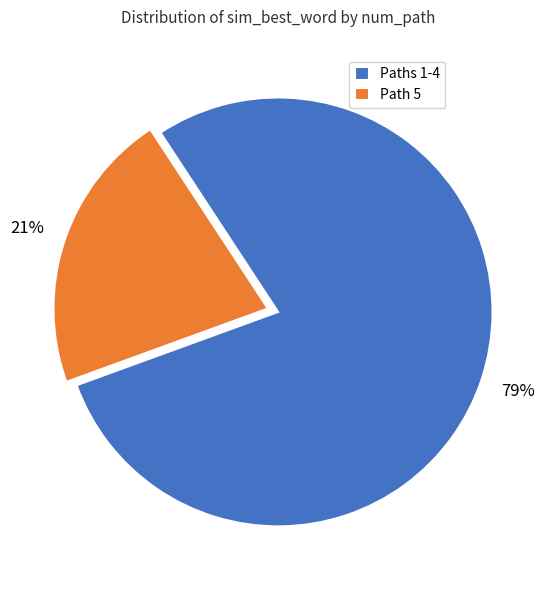

Count the number of slices in the pie.

2